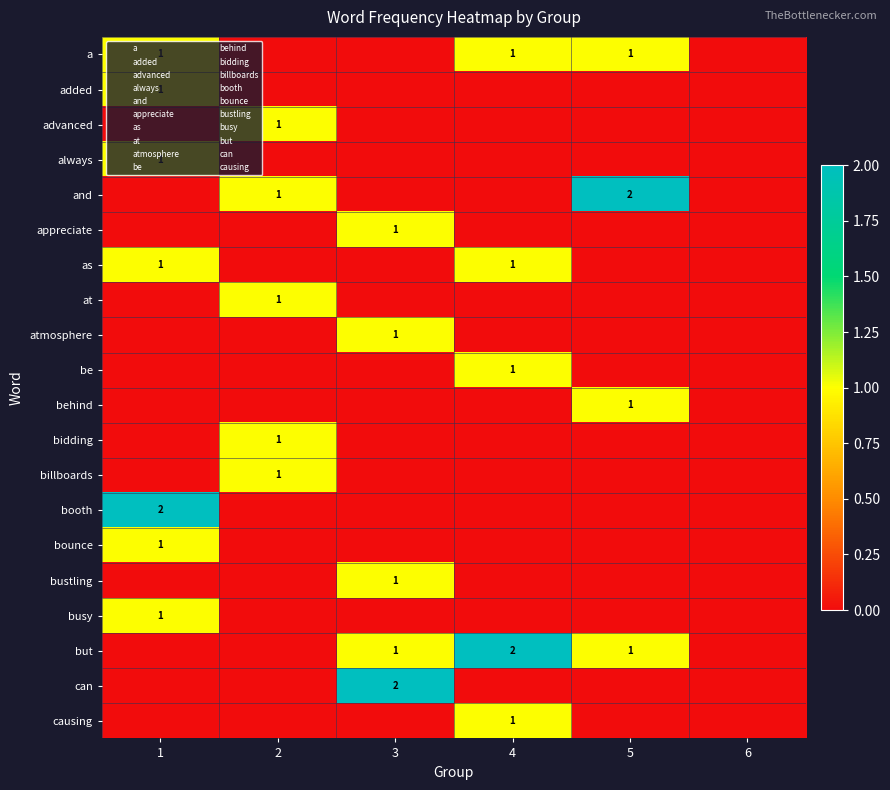

What is the sum of all bustling values?

1